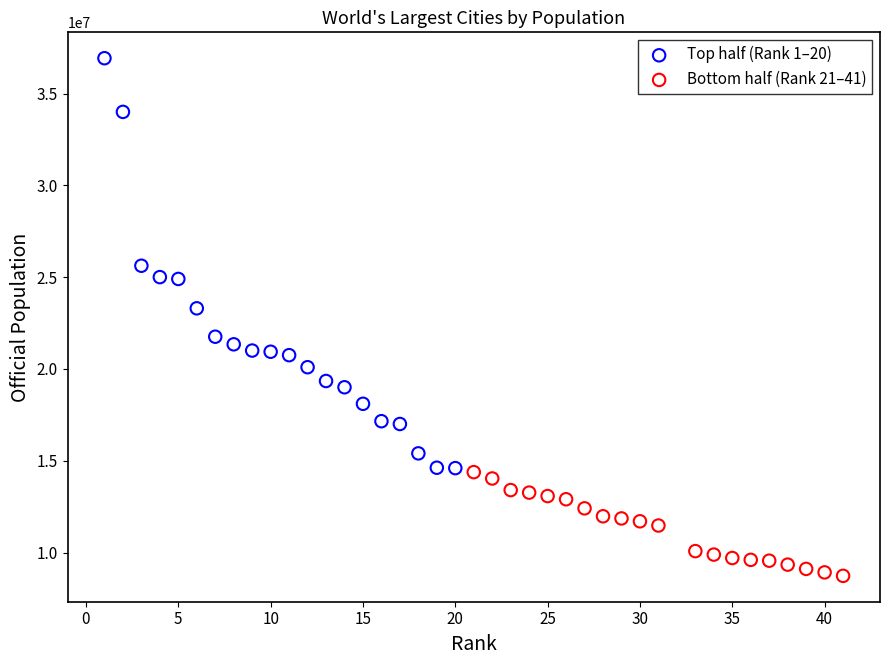

Which series reaches the minimum Y coordinate?

Bottom half (Rank 21–41)